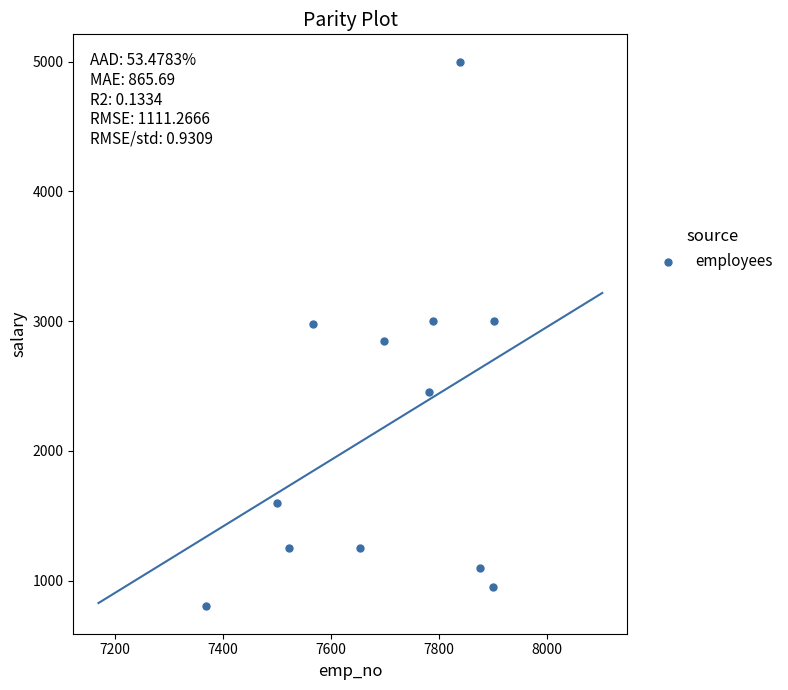

What is the average X value?

7700